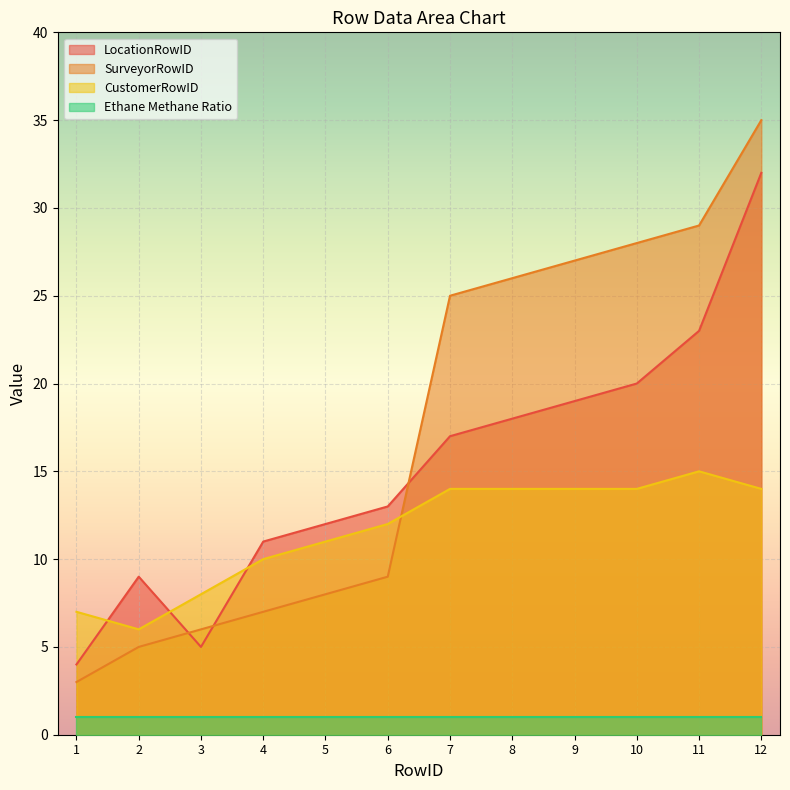

Which category has the highest value in the LocationRowID series?

12